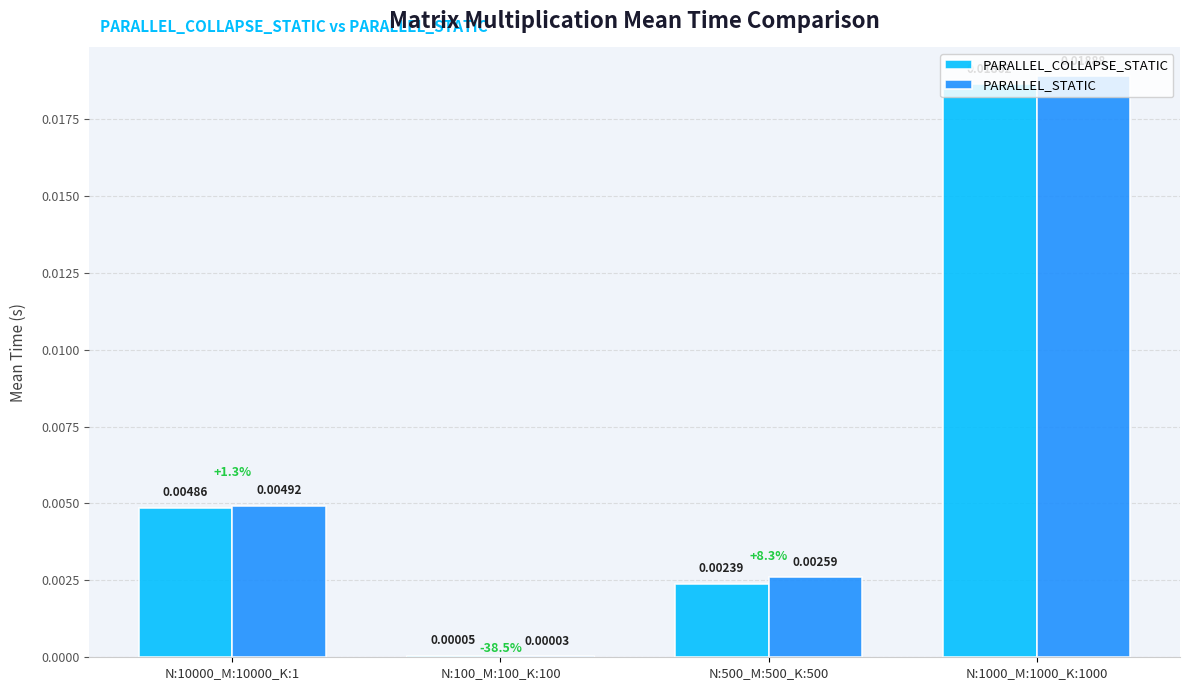

Are the bars horizontal?

No